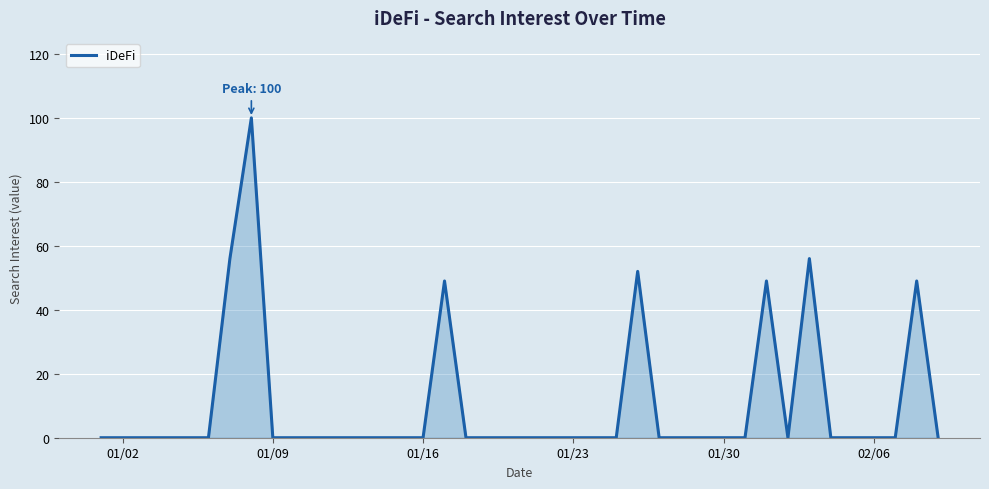

What is the maximum value shown in the chart?

100